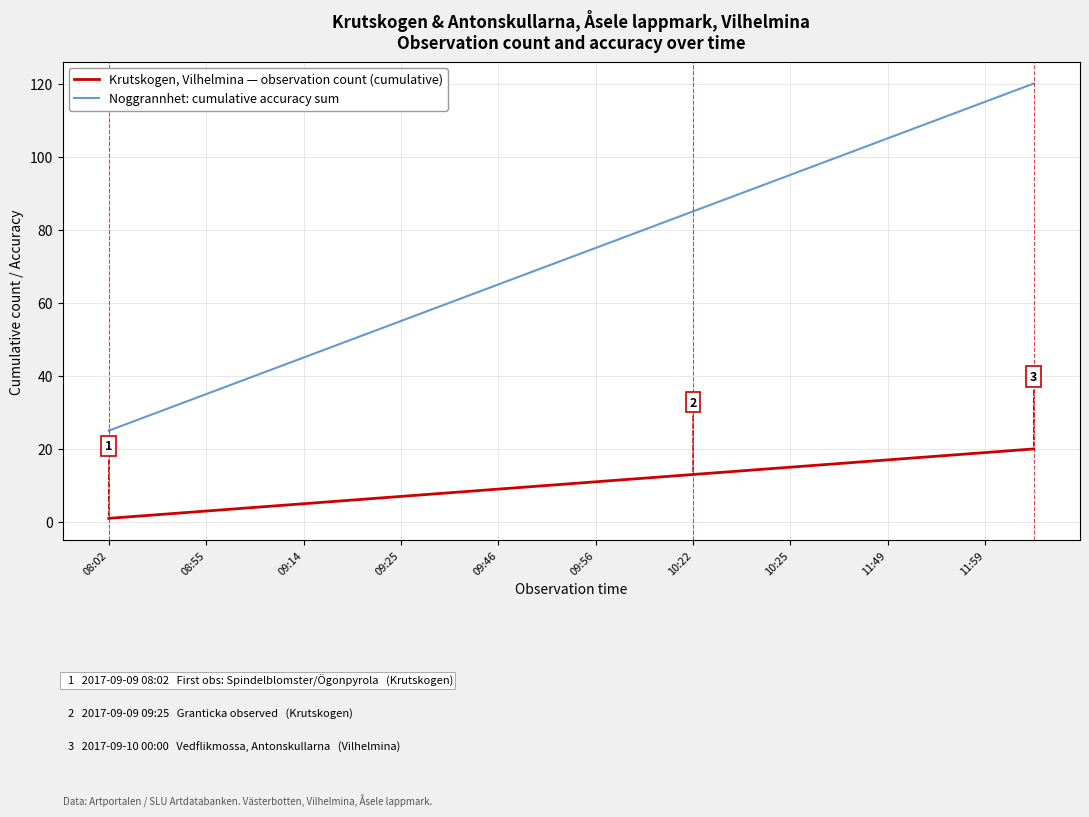

What is the sum of all Noggrannhet: cumulative accuracy sum values?

1450